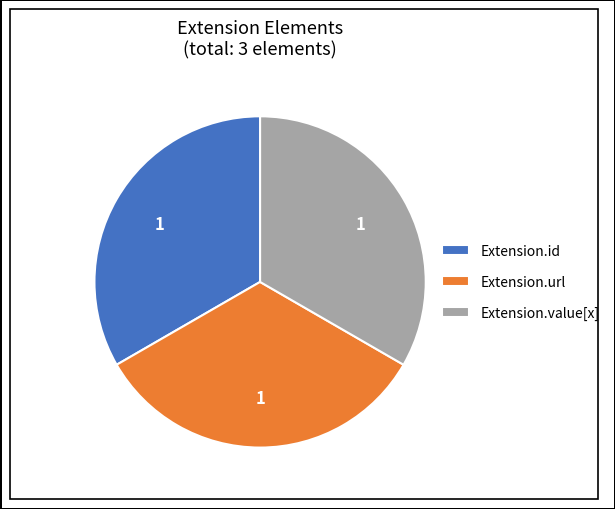

Is it true that Extension.url is 26% of the pie?

False